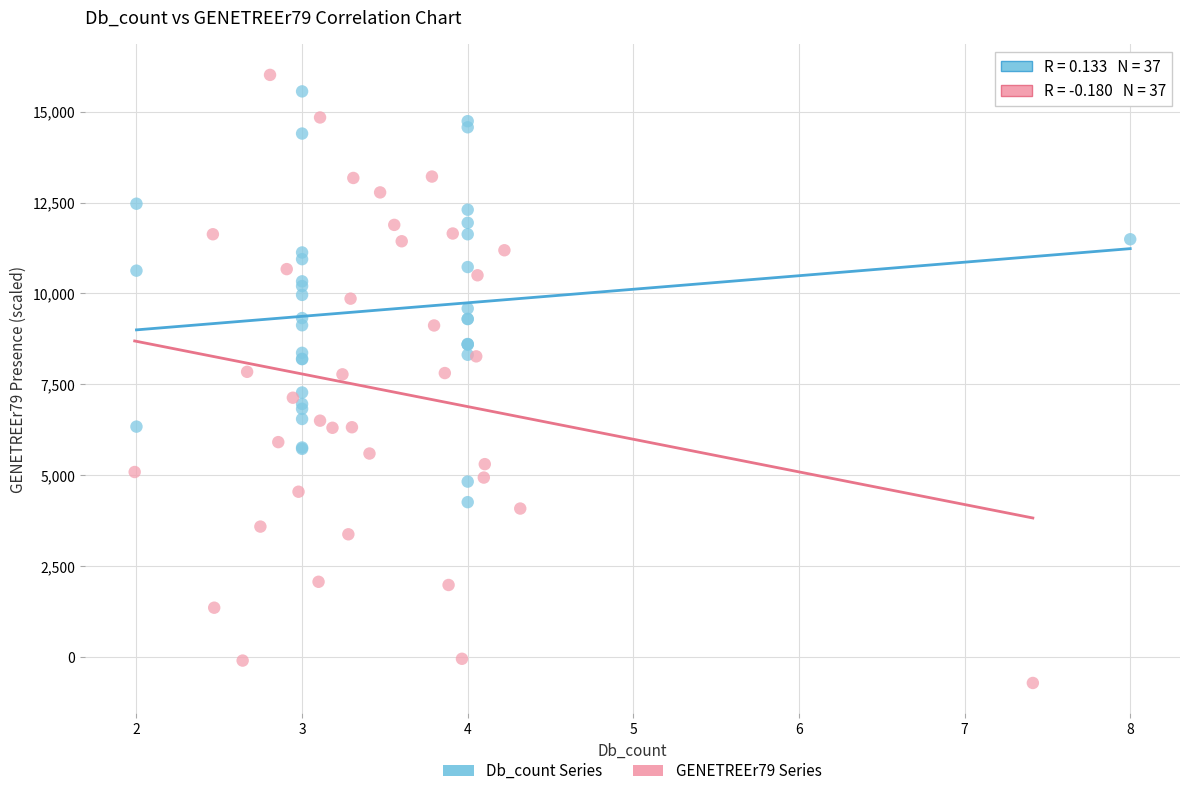

Which series has the largest Y range (max minus min)?

GENETREEr79 Series